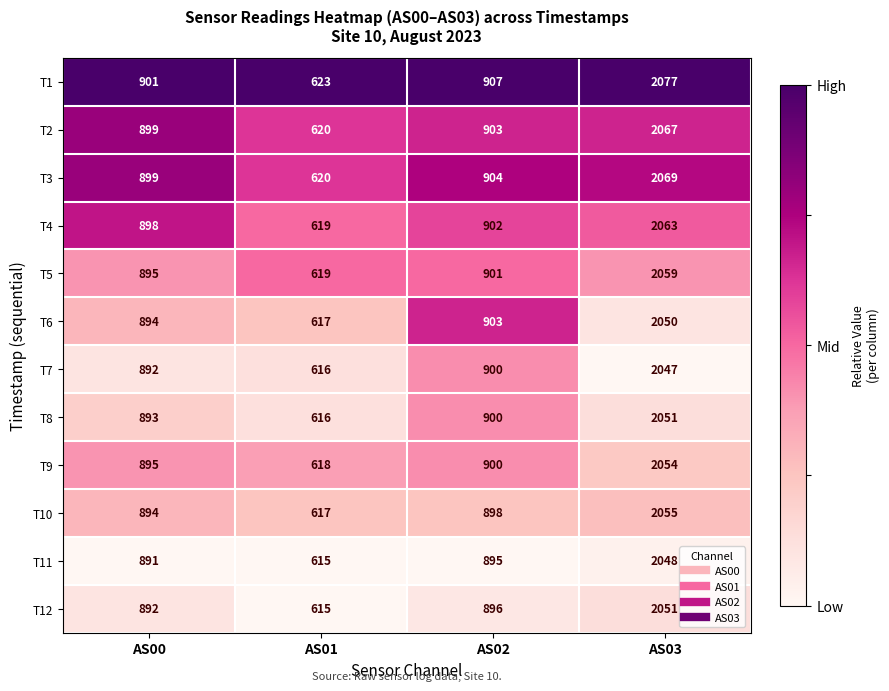

True or false: T2 has a value of 903 at AS02.

True